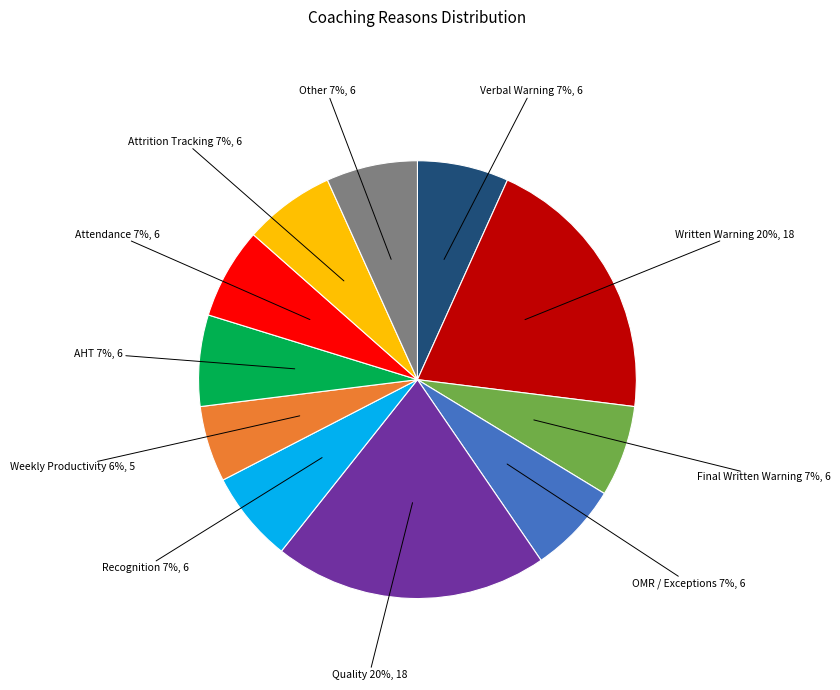

What percentage is the Attendance slice, to the nearest percent?

7%